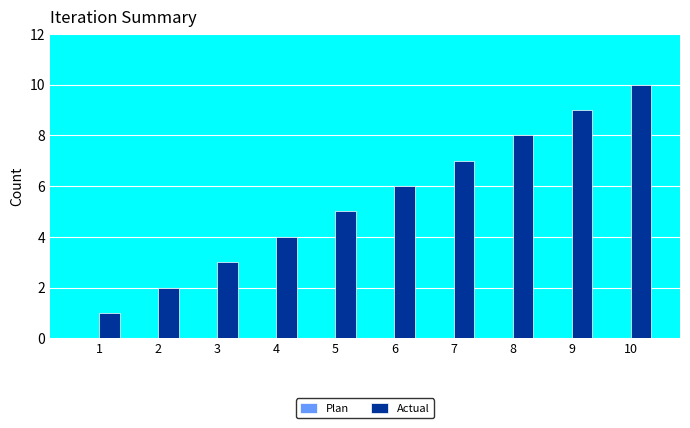

List the labels in order of value, smallest first.

1, 2, 3, 4, 5, 6, 7, 8, 9, 10